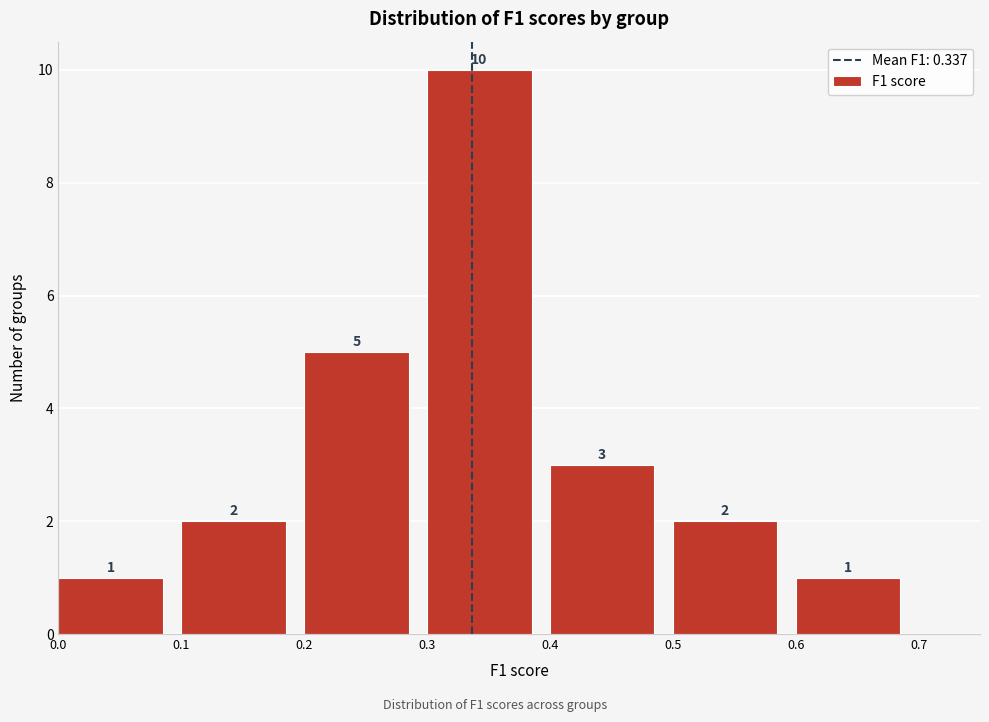

Reading left to right, transcribe this chart: for each bar, give the range it covers on the x-axis and its height.

0.0 to 0.1: 1
0.1 to 0.2: 2
0.2 to 0.3: 5
0.3 to 0.4: 10
0.4 to 0.5: 3
0.5 to 0.6: 2
0.6 to 0.7: 1